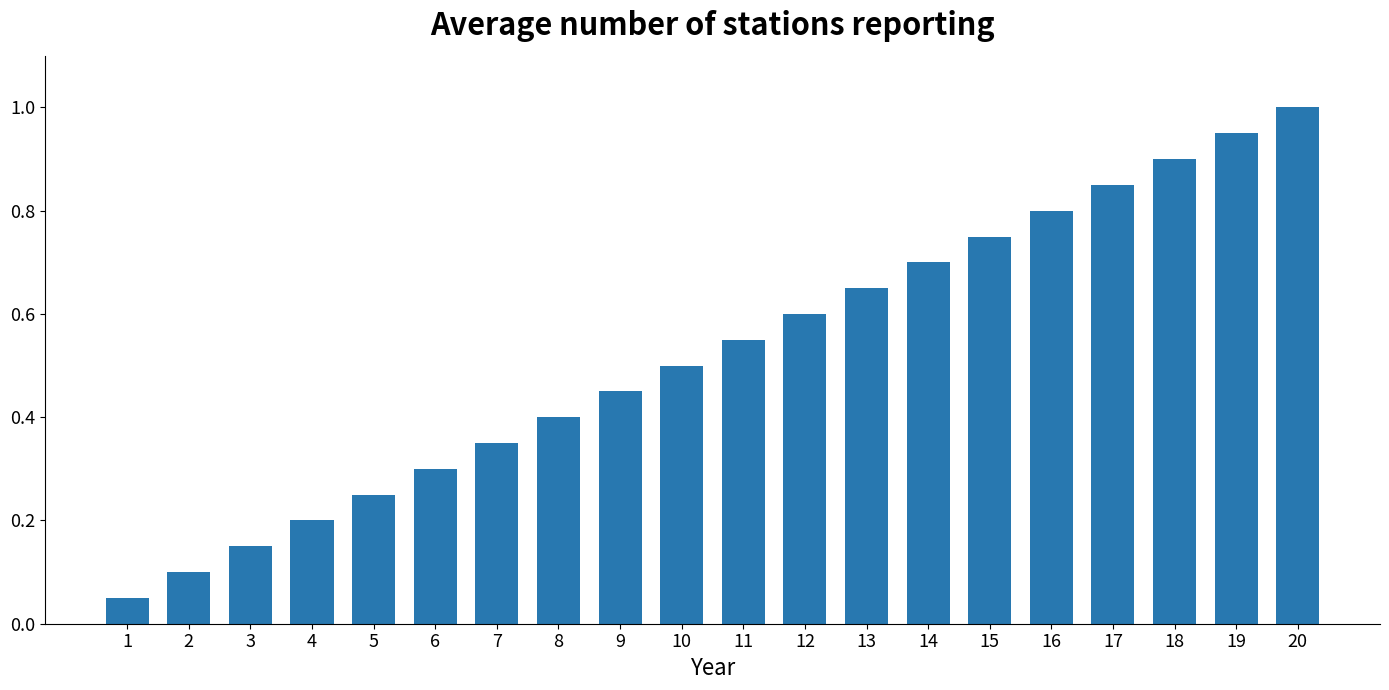

What is the sum of the values at 17 and 10?

1.4